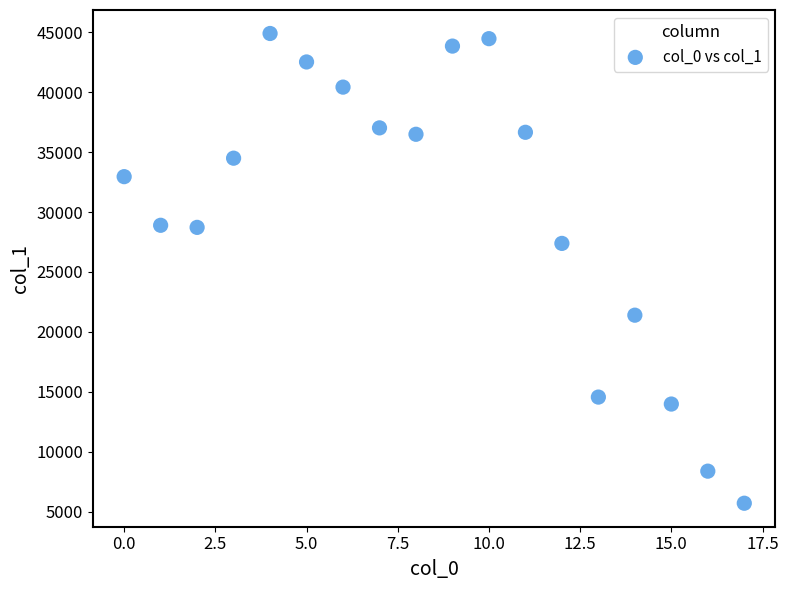

What Y value in the scatter plot is closest to 25301?

27384